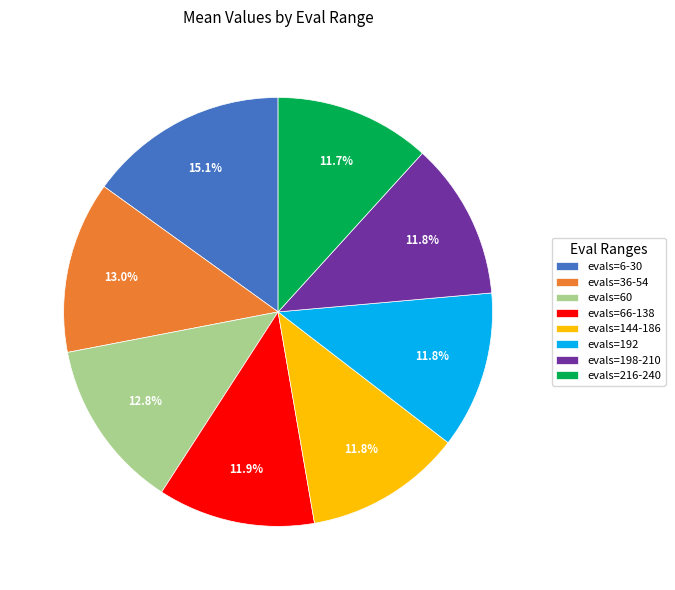

How much of the chart is everything except evals=216-240?

88.3%